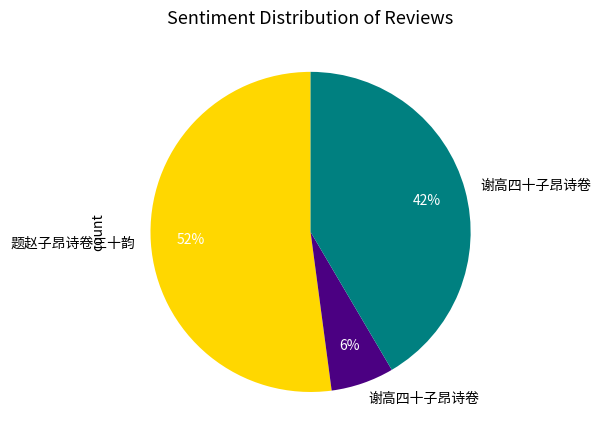

To the nearest percent, what is the average slice percentage?

33%